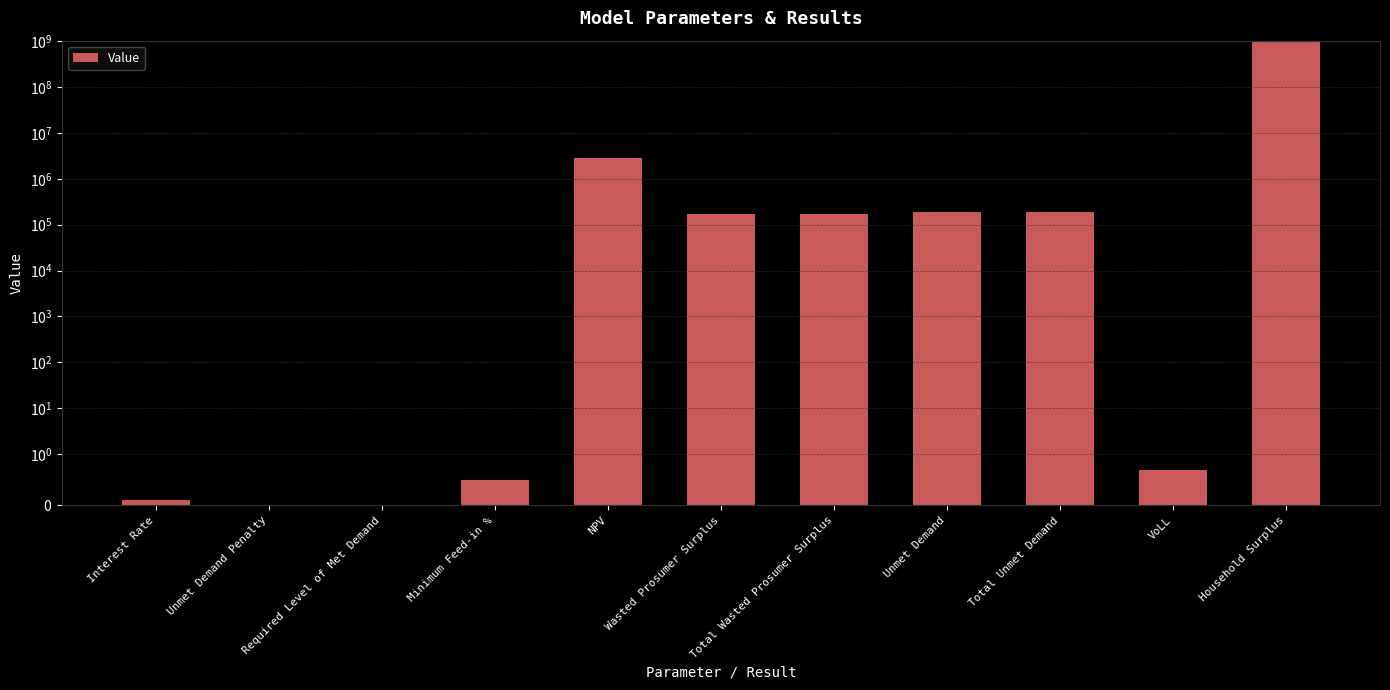

How many distinct data groups are displayed?

1